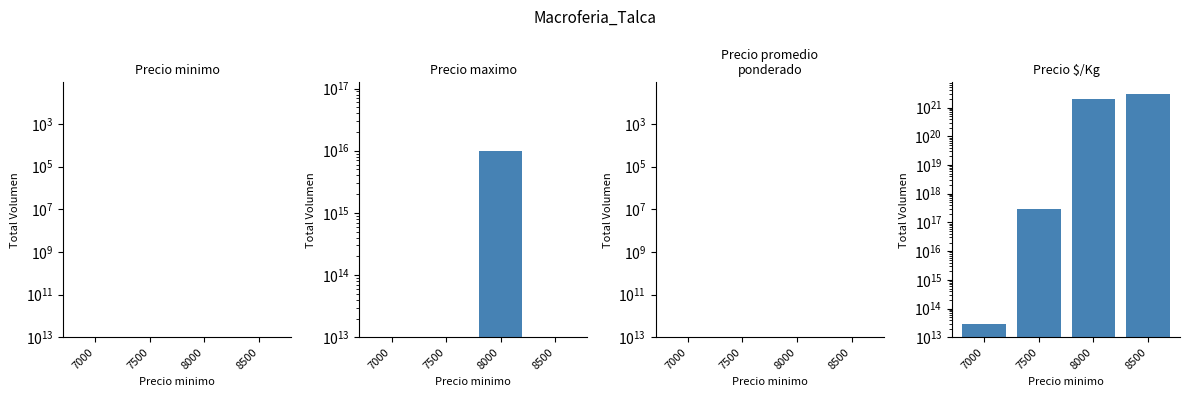

Which category has the highest value across all series?

8500